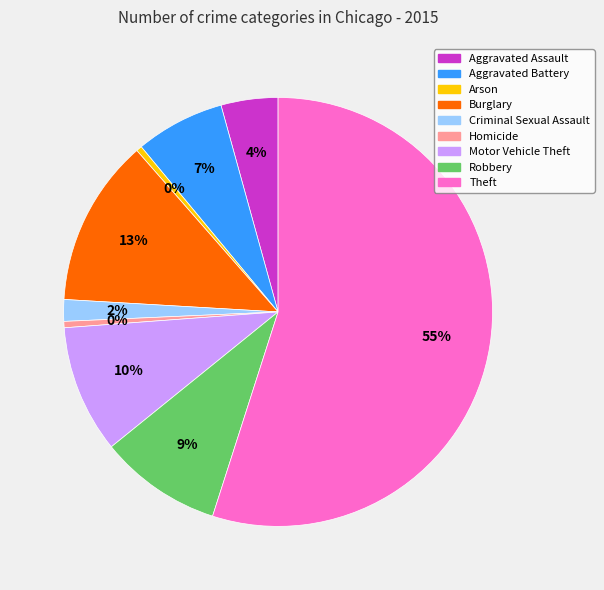

Is the sum of Burglary and Homicide greater than half?

No